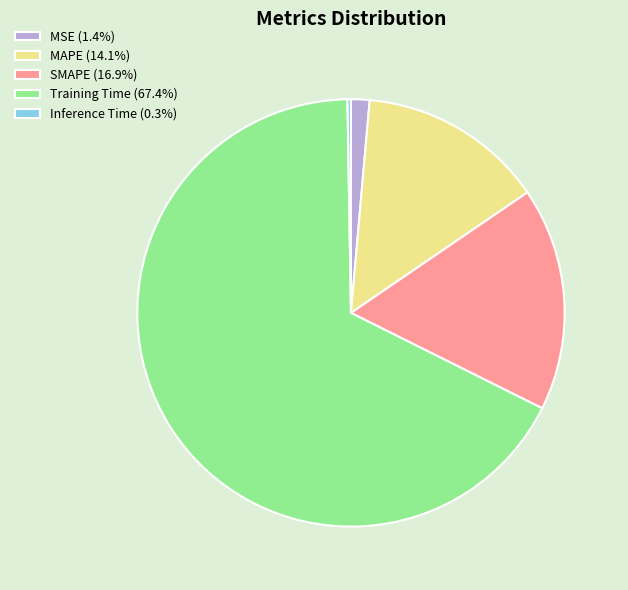

Does Training Time (67.4%) represent more than half of the total?

Yes